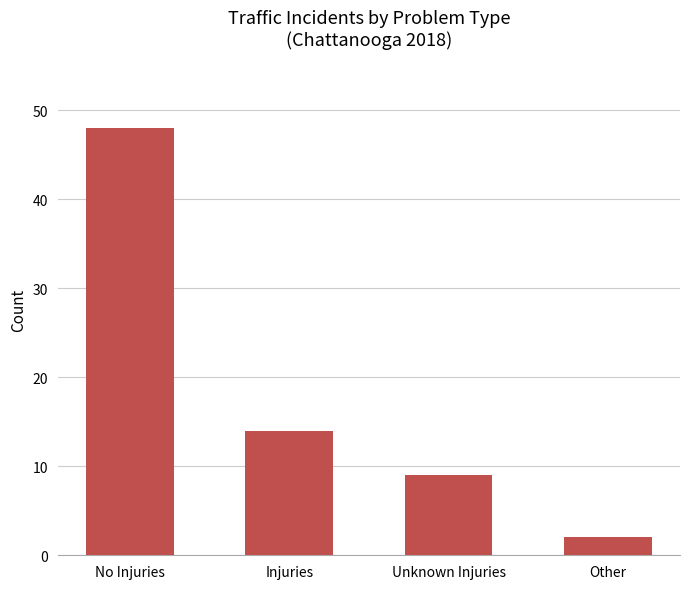

How many data points are less than 14?

2